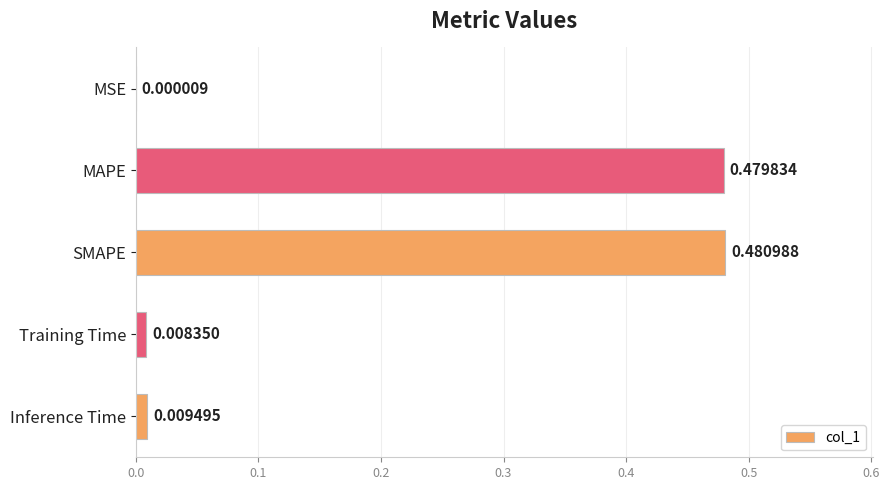

How many data points does each series have?

5